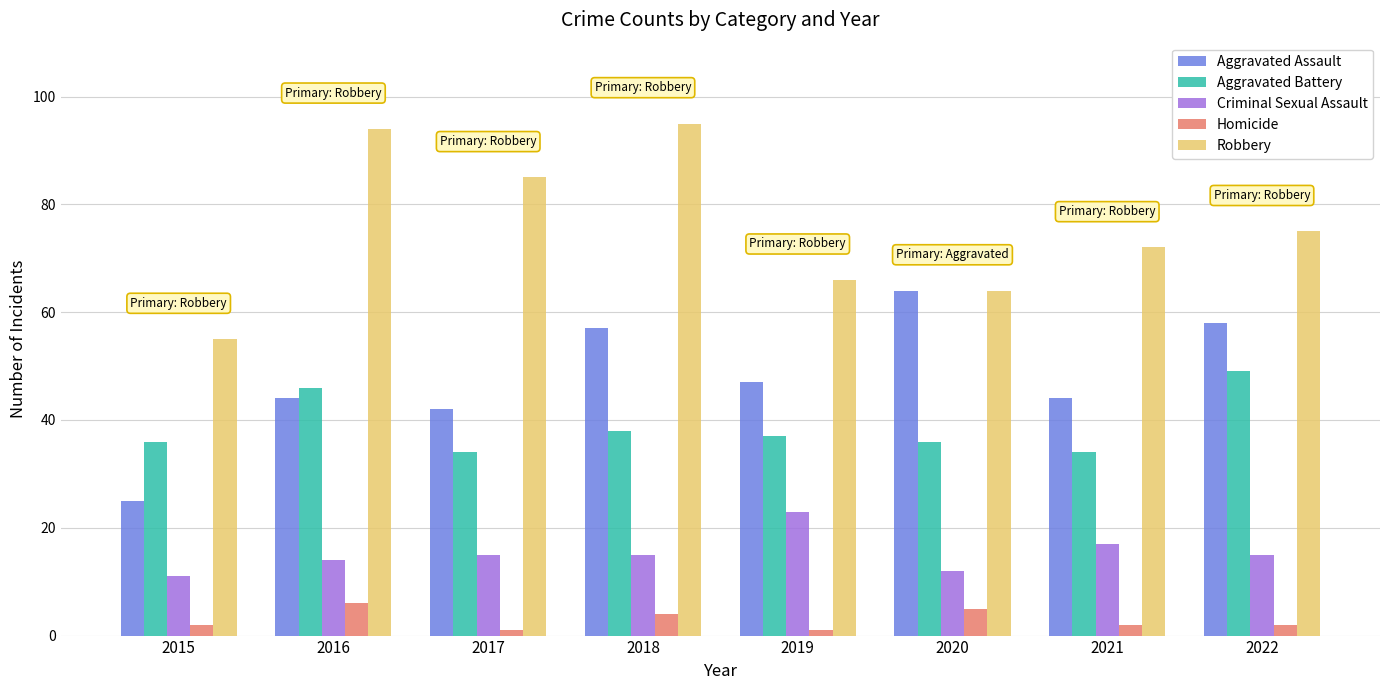

How many bars are there in total?

40